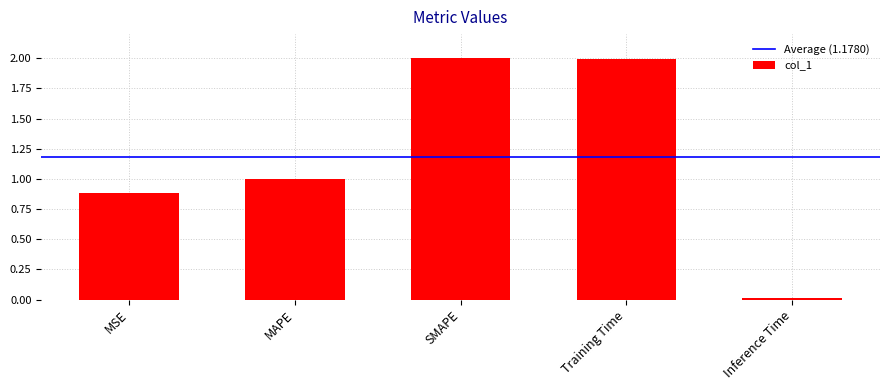

Between Inference Time and Training Time, which is larger?

Training Time